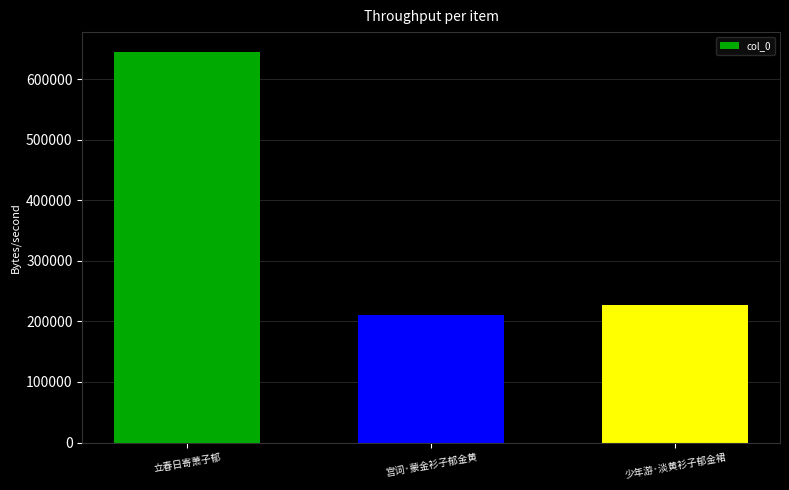

What is the maximum value shown in the chart?

645171